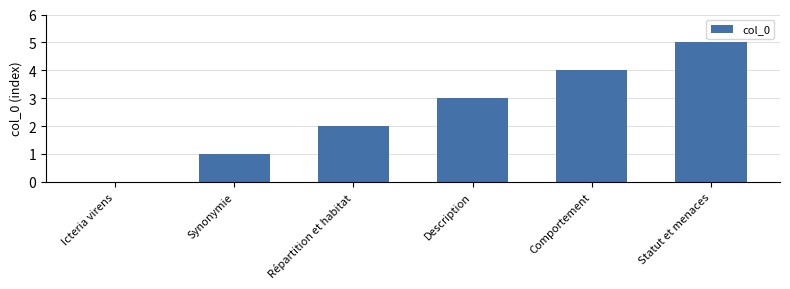

What is the change in value from Icteria virens to Comportement?

+4